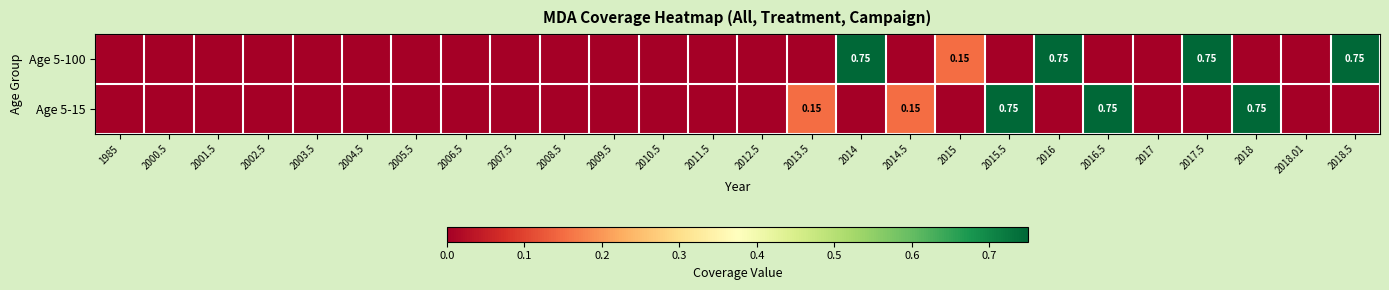

Is it true that Age 5-15 equals 0.0 at 2006.5?

True